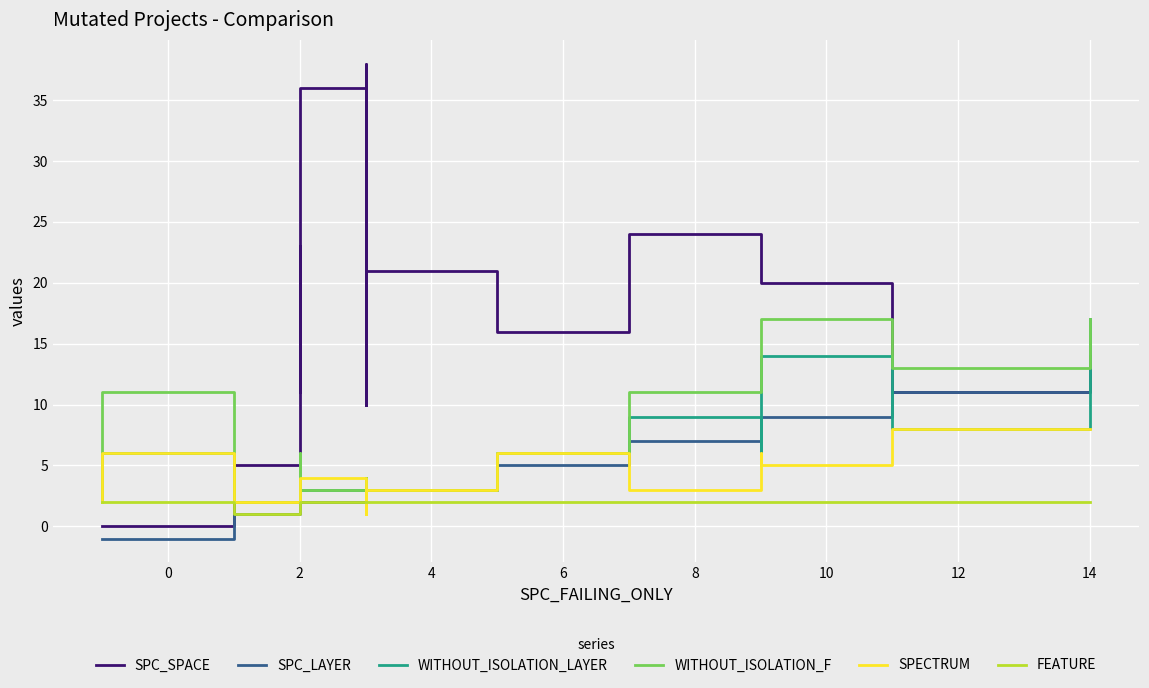

What is the minimum value shown in the chart?

-1